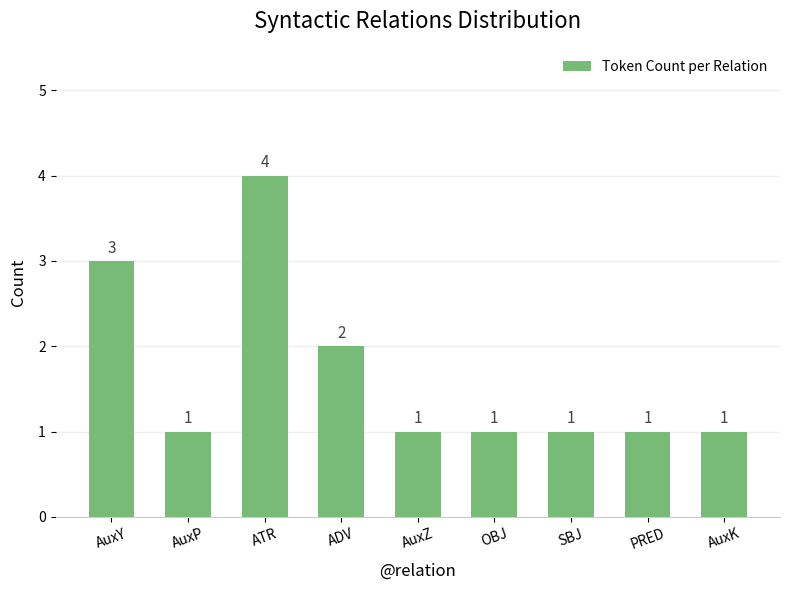

What is the difference between the maximum and second lowest values?

3